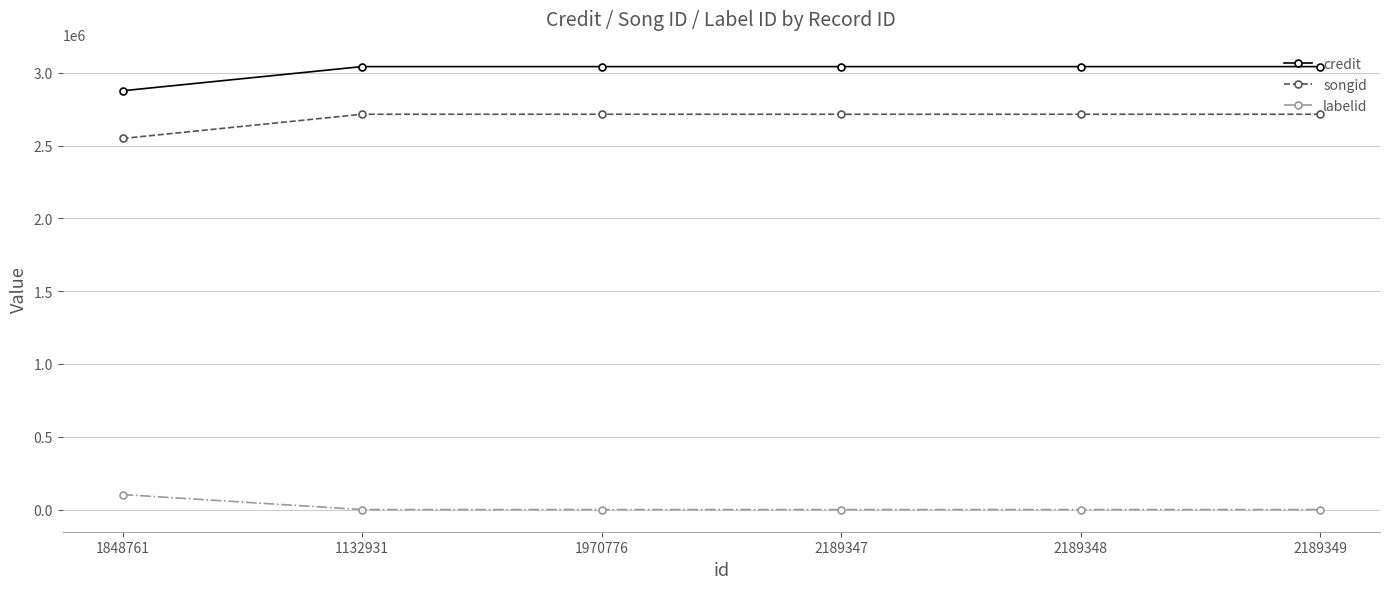

What is the highest value of the credit series?

3042434